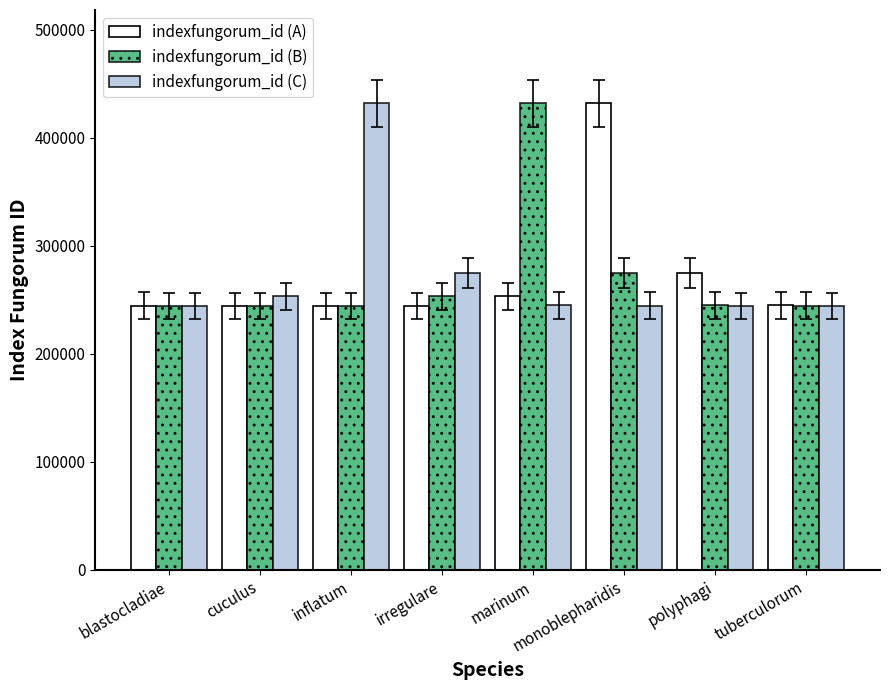

Where is indexfungorum_id (A) nearest to the value 338037?

polyphagi